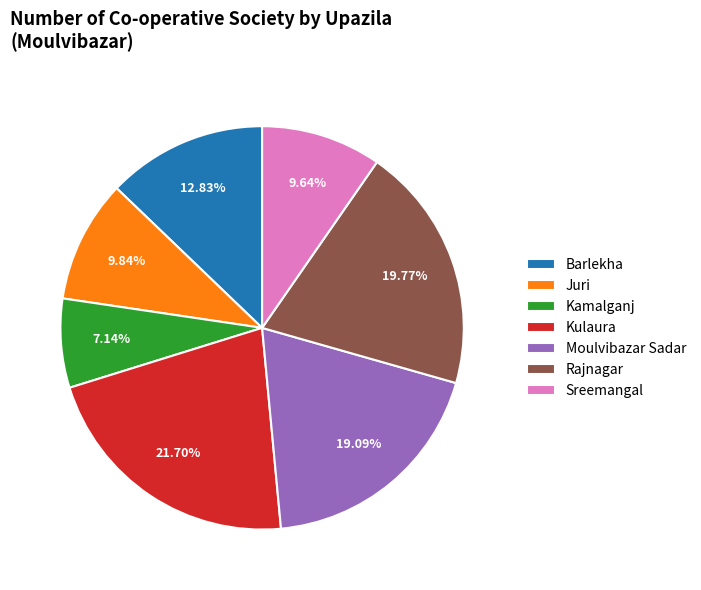

How many slices are in this pie chart?

7